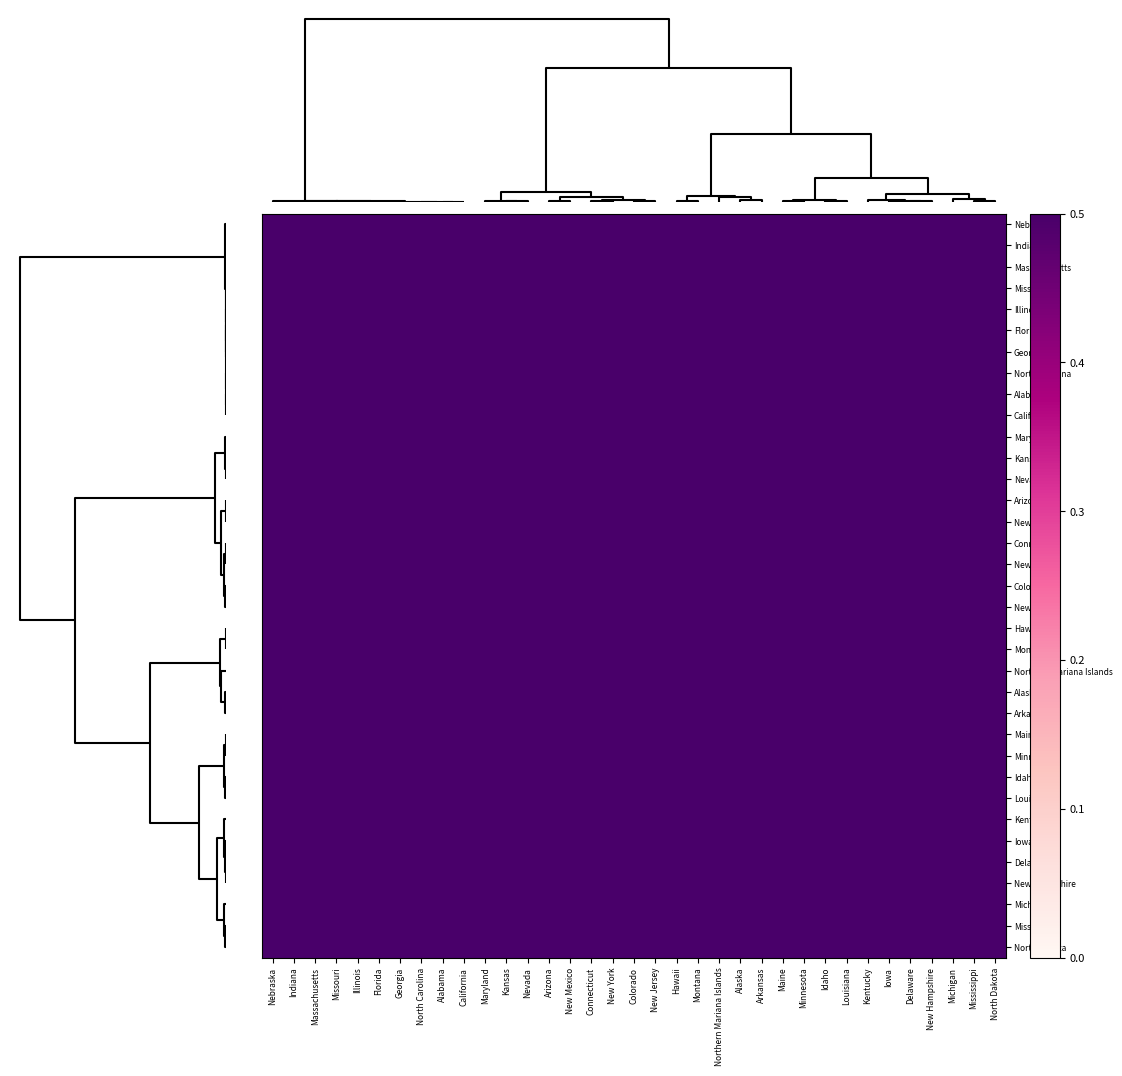

At Illinois, list the series in order from smallest to largest.

Kansas, Montana, Nevada, Hawaii, Maryland, Alaska, New Jersey, Arkansas, Colorado, New York, Connecticut, Northern Mariana Islands, New Mexico, Arizona, Idaho, Louisiana, Maine, Iowa, Kentucky, Minnesota, New Hampshire, Delaware, North Dakota, Mississippi, Michigan, Nebraska, Massachusetts, Indiana, Missouri, North Carolina, California, Alabama, Florida, Georgia, Illinois